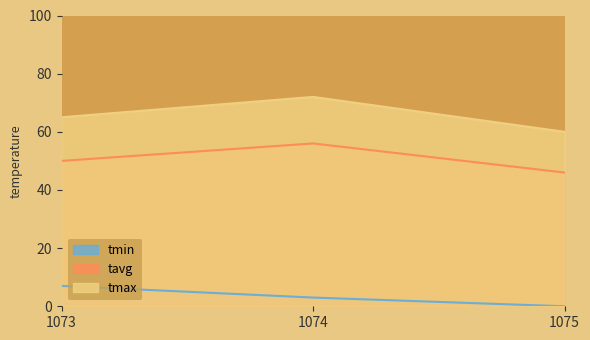

At 1074, list the series in order from smallest to largest.

tmin, tavg, tmax